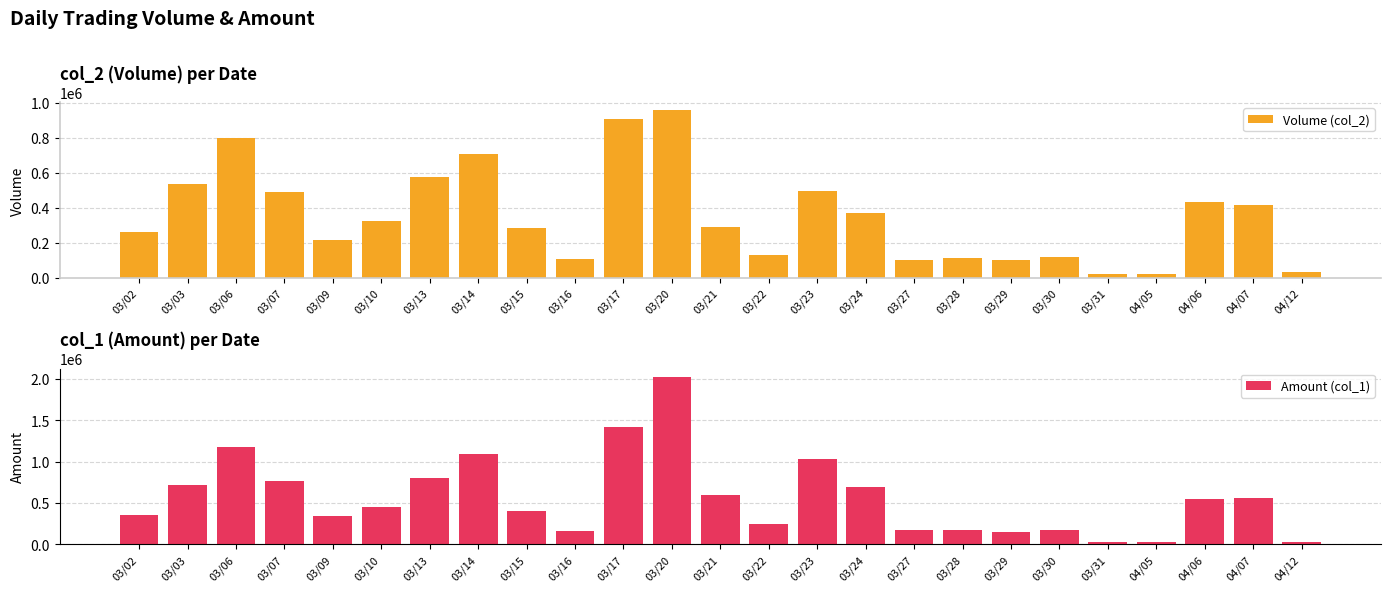

At which category is the sum across all series the highest?

03/20